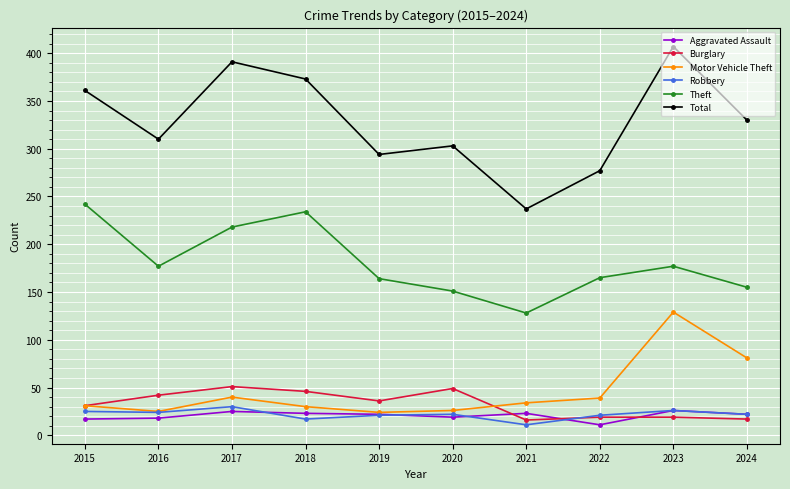

How many data points does each series have?

10